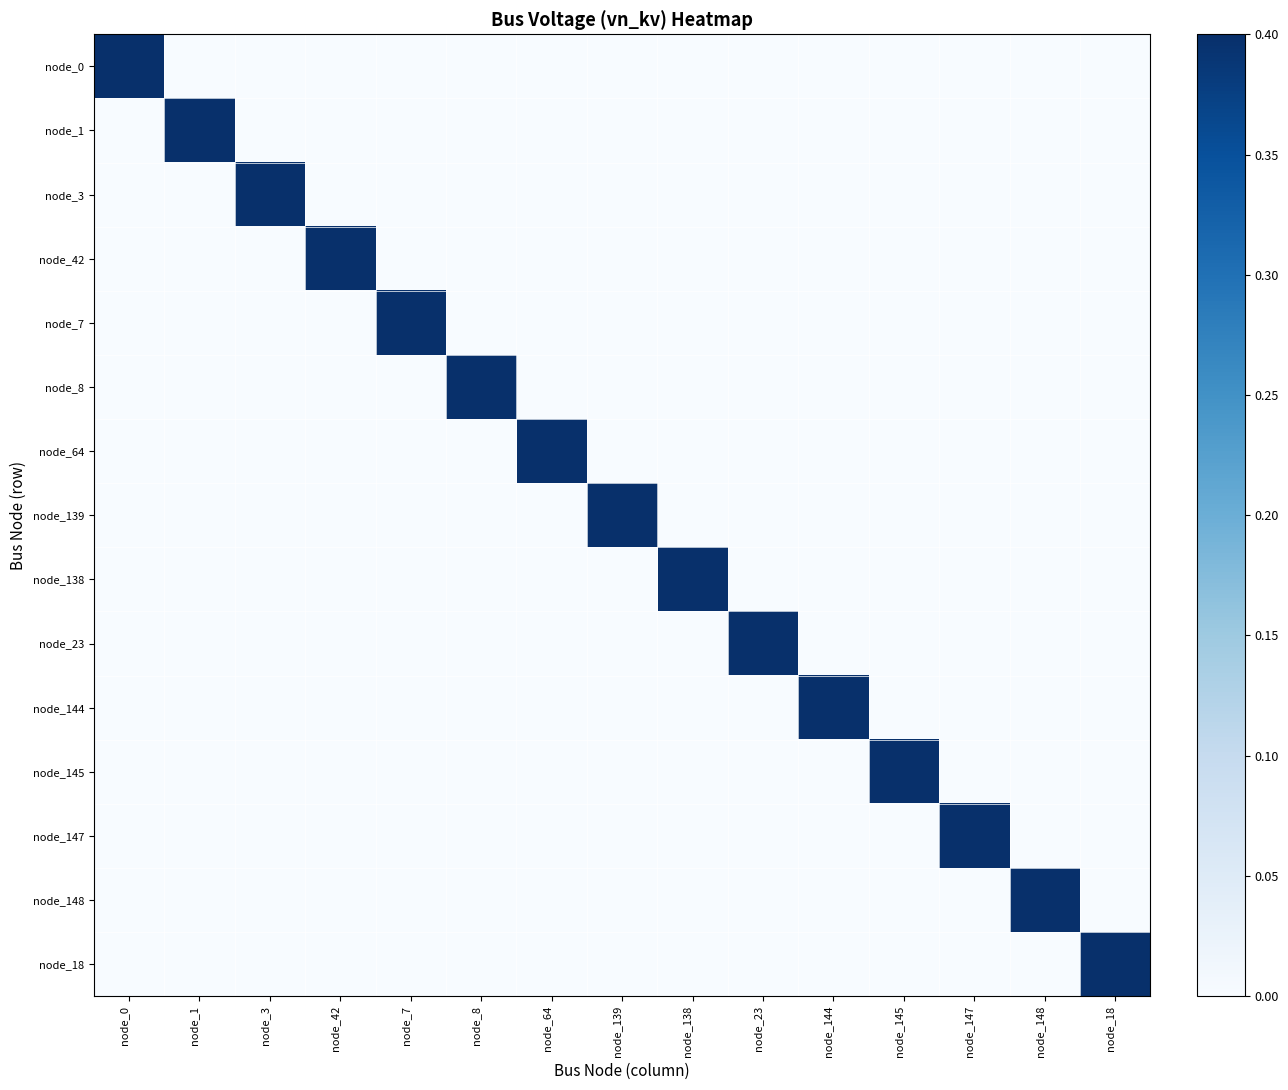

How many data points does each series have?

15